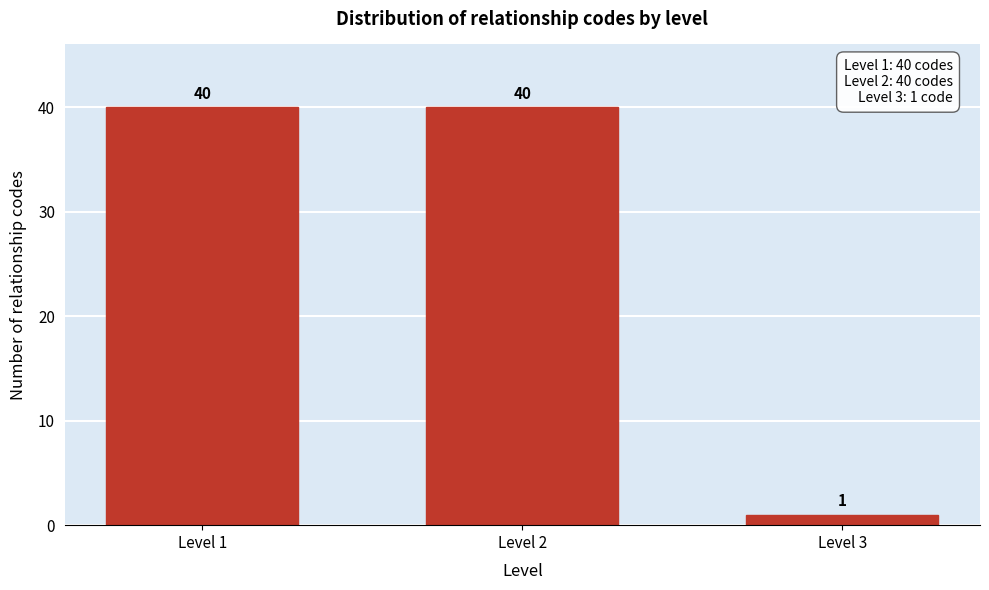

Reading left to right, transcribe all the data shown in this chart.

40	40	1